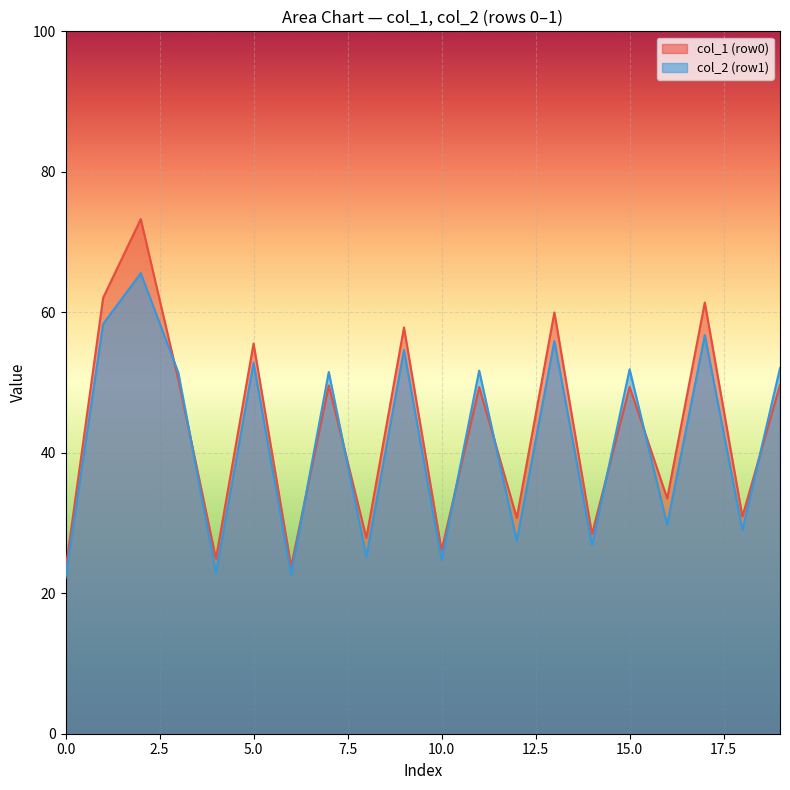

What is the smallest value displayed?

22.2